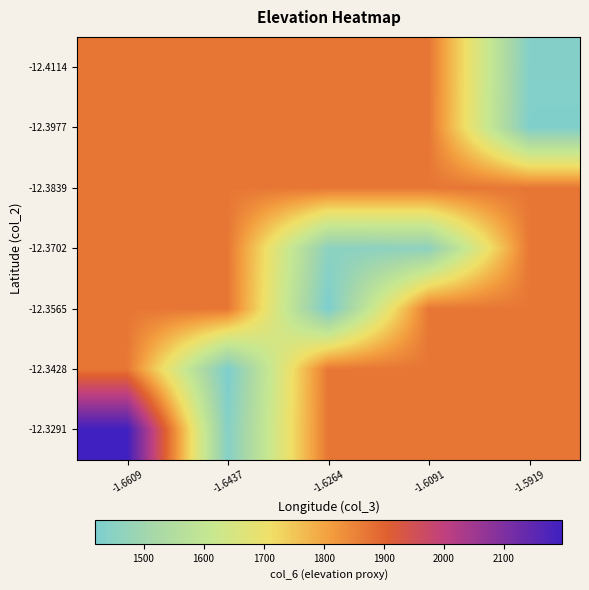

How many data points does each series have?

5